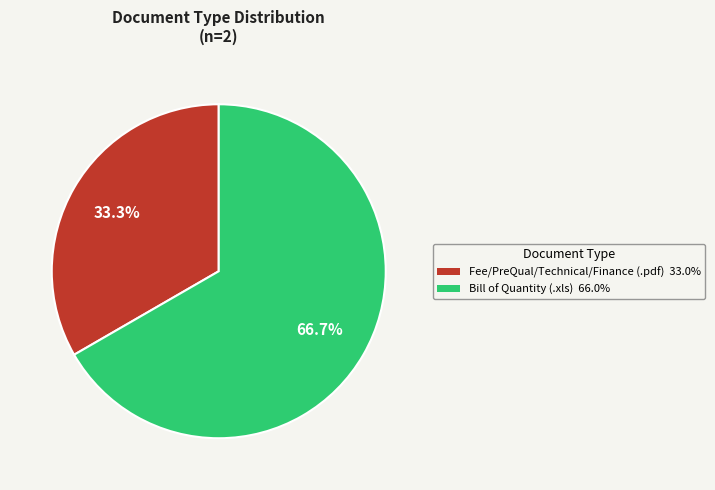

What is the largest slice in the pie chart?

Bill of Quantity (.xls)